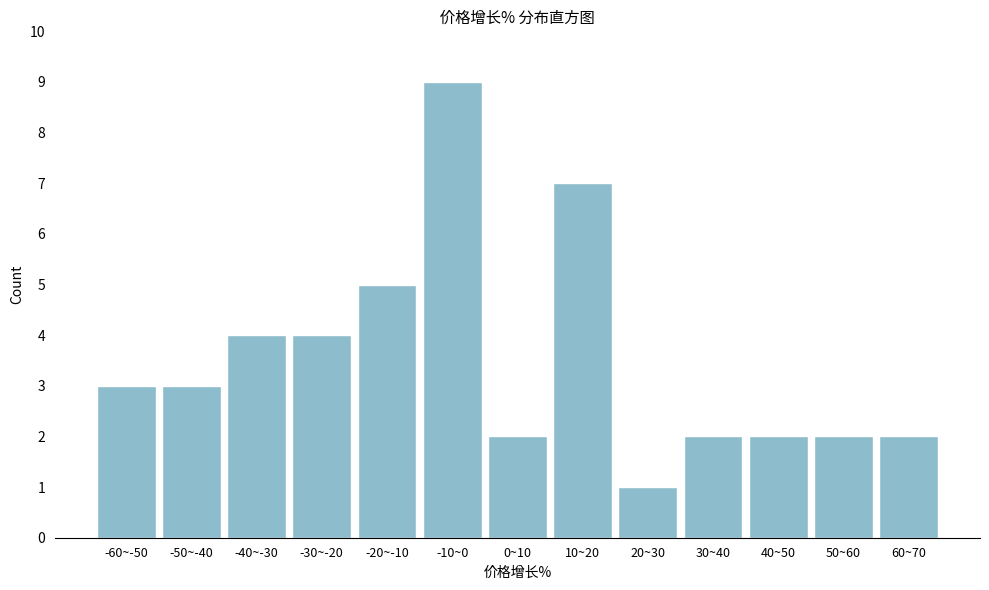

Reading left to right, what are all the values shown in this chart?

-60~-50=3	-50~-40=3	-40~-30=4	-30~-20=4	-20~-10=5	-10~0=9	0~10=2	10~20=7	20~30=1	30~40=2	40~50=2	50~60=2	60~70=2